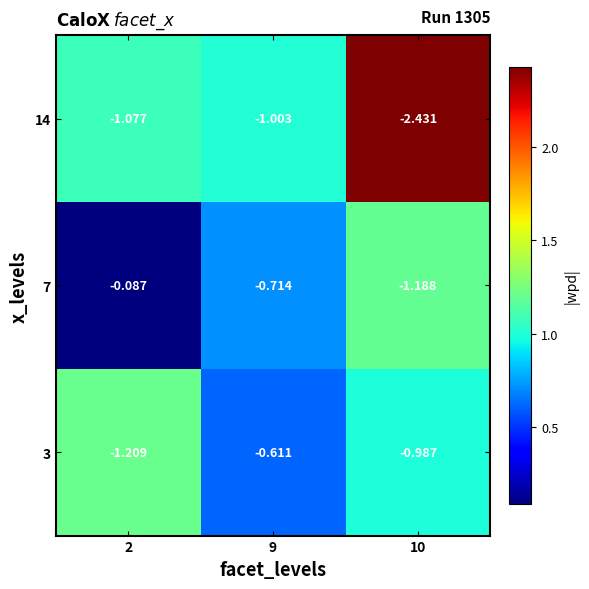

At which category is the sum across all series the highest?

9